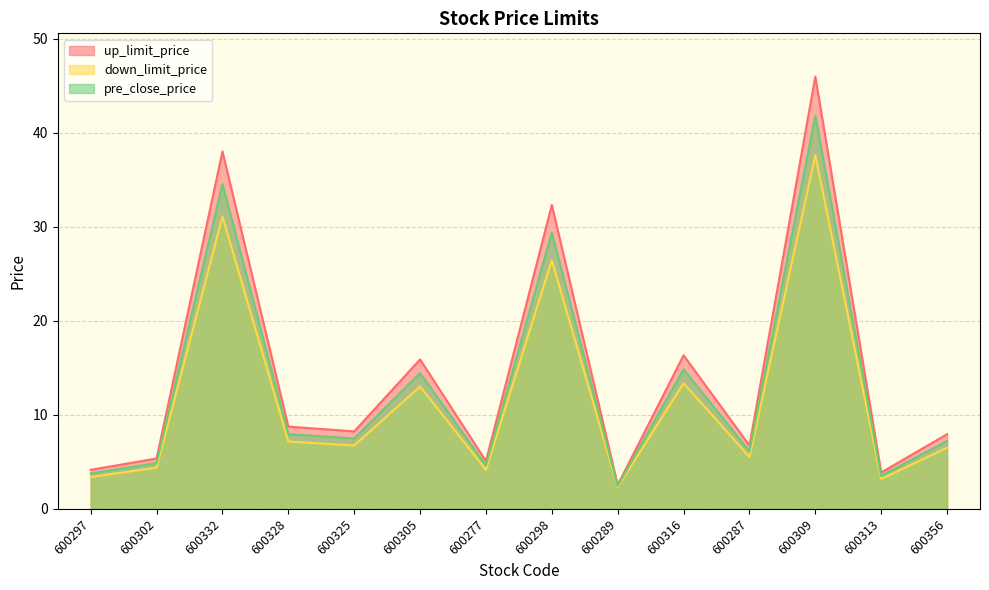

What is the label of the 8th point from the right?

600277